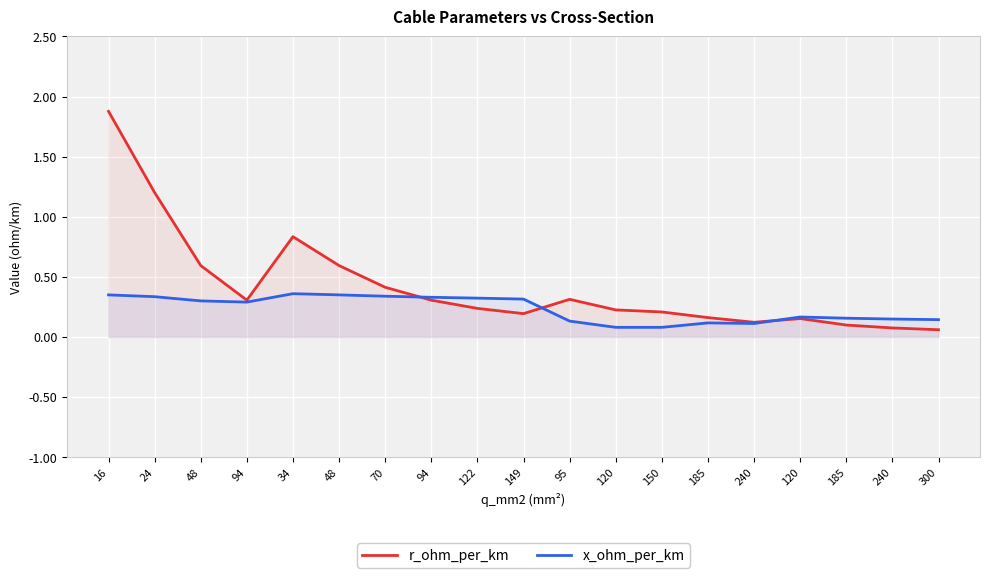

Does the chart display data point markers on the line(s)?

No